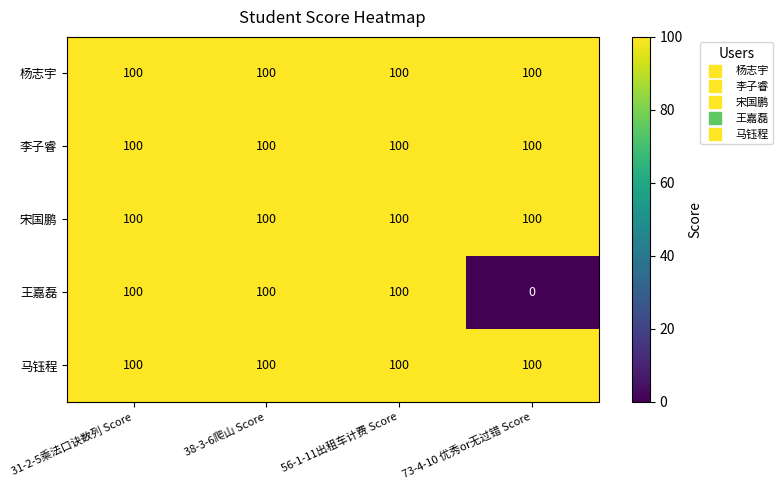

At how many categories does at least one series exceed 87?

4